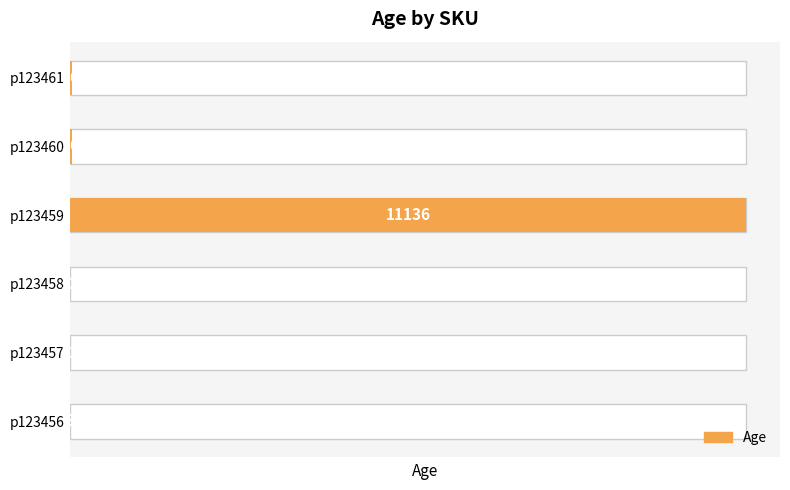

What is the greatest value displayed?

11136